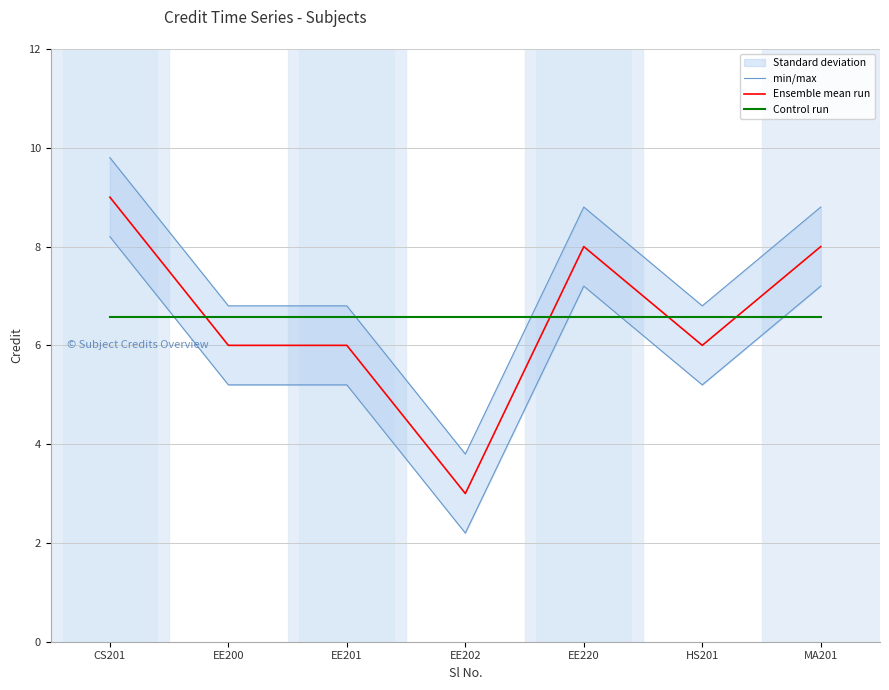

How many times do Control run and min/max cross each other?

2